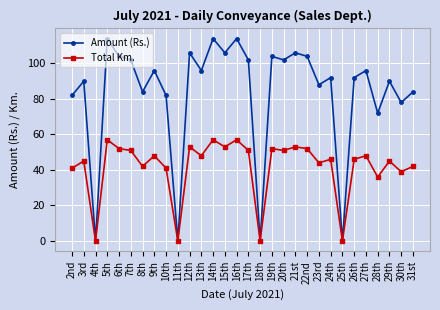

What is the greatest value displayed?

114